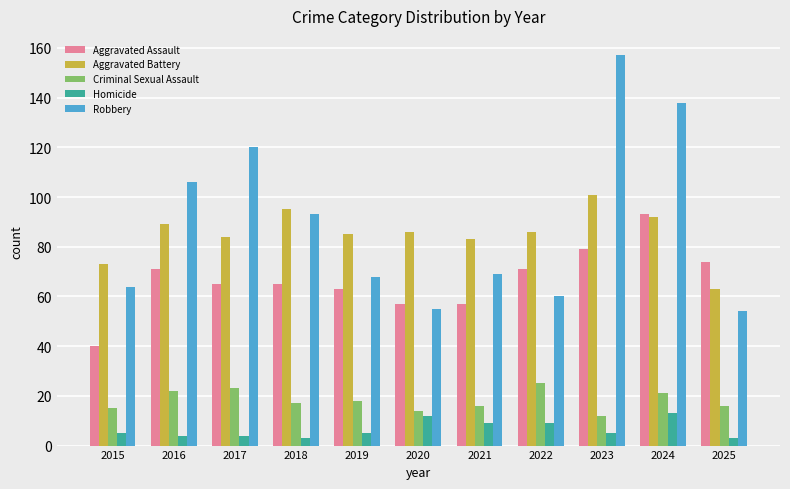

What is the difference between the Robbery values at 2017 and 2022?

60